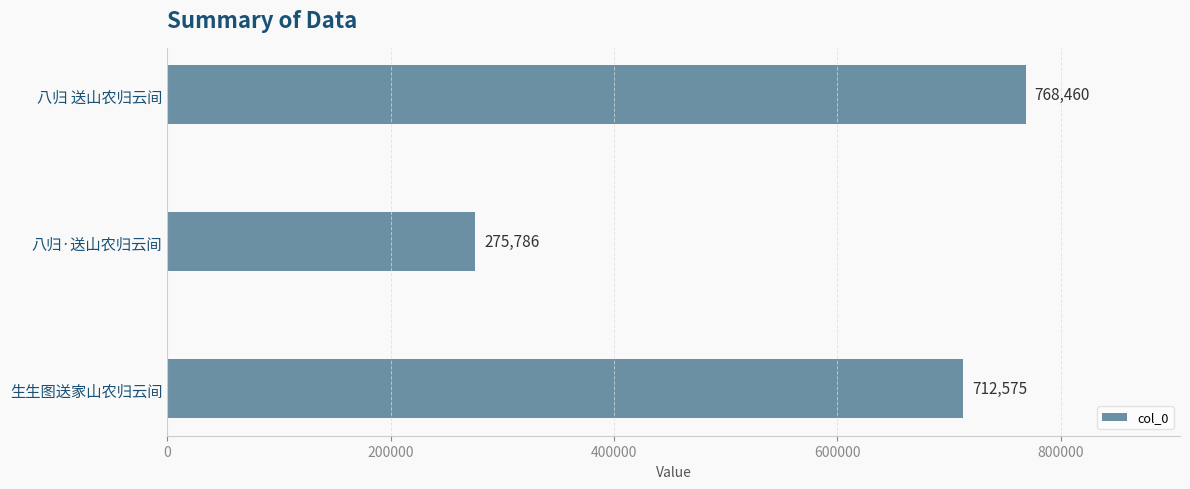

How many values are between 275786 and 768460?

3